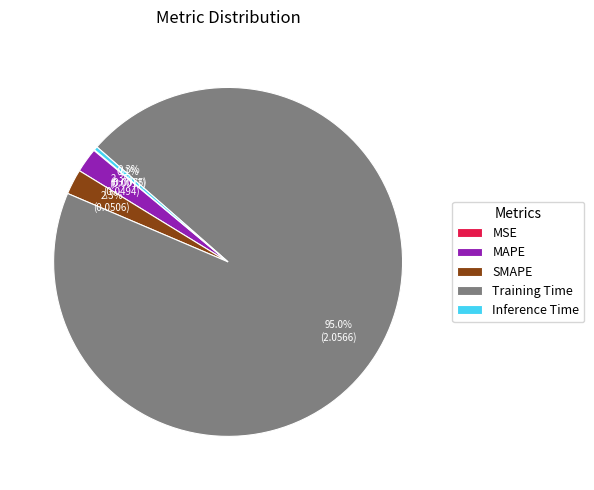

Which slice is the largest?

Training Time